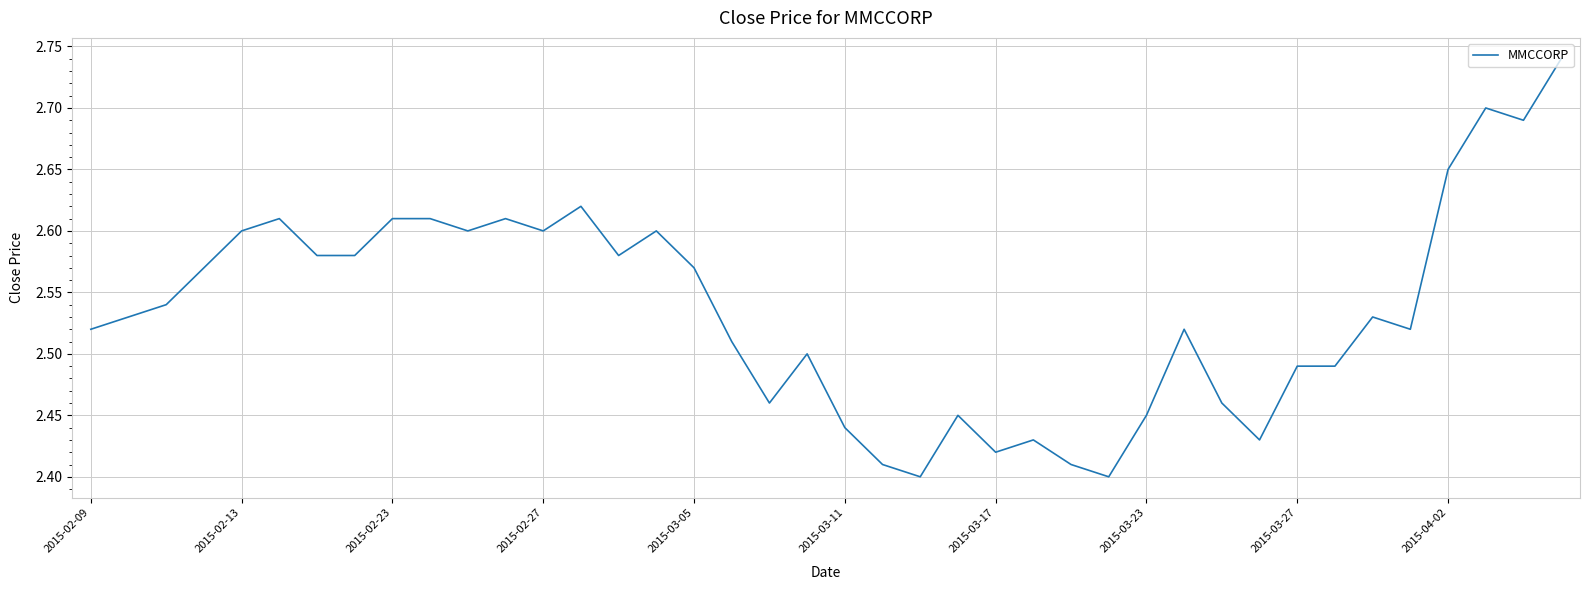

What is the difference between the maximum and minimum values?

0.3